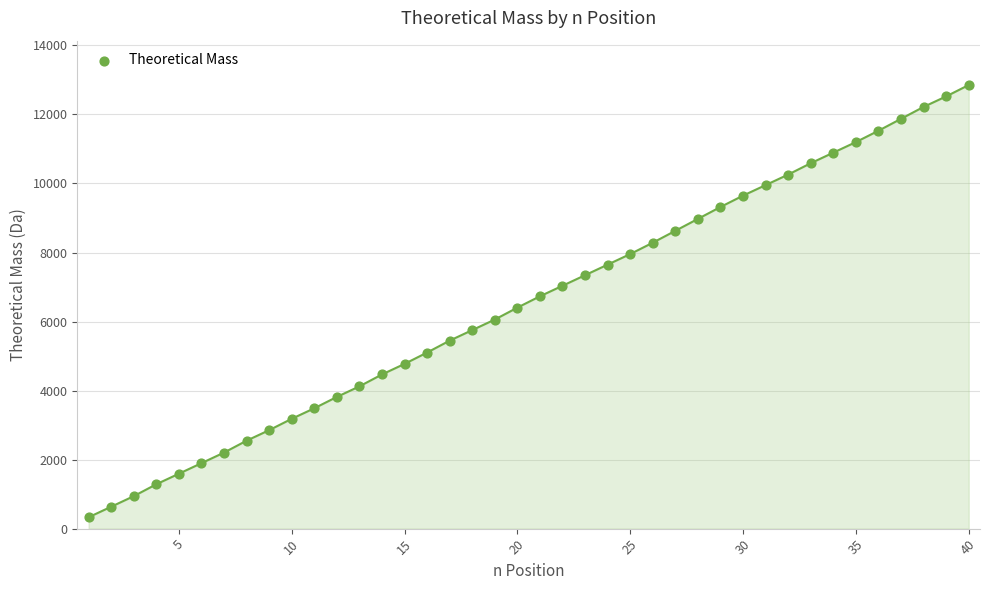

What is the range of X values (max minus min)?

39.0